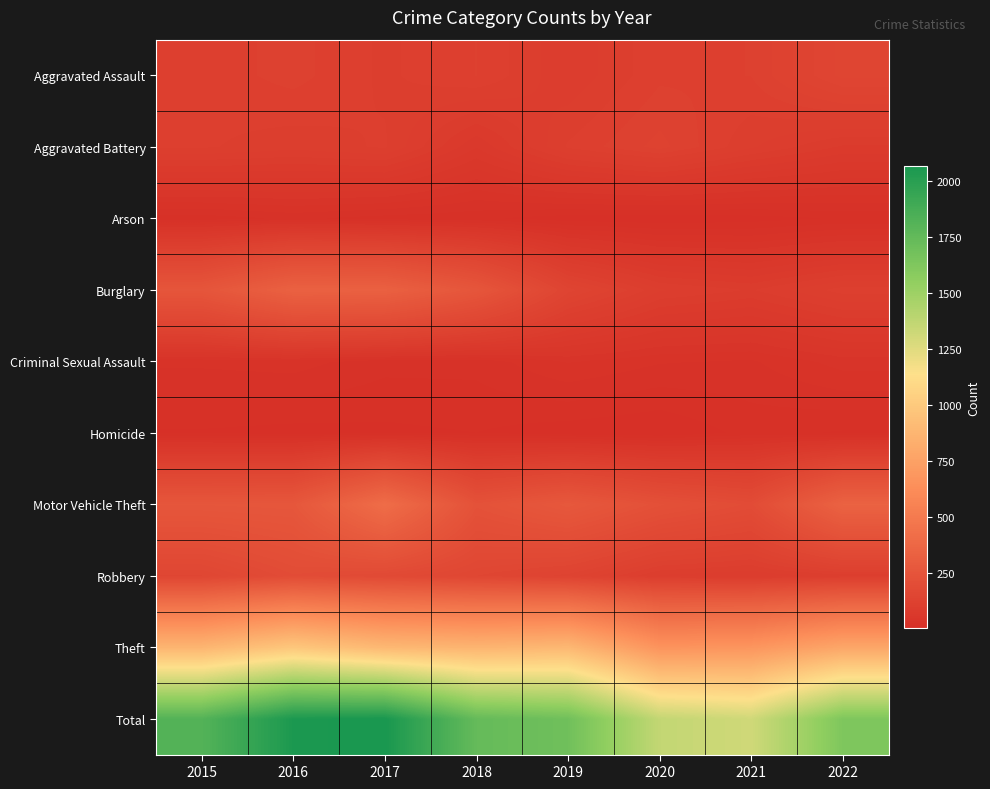

What is the spread (max minus min) of values at 2015?

1802